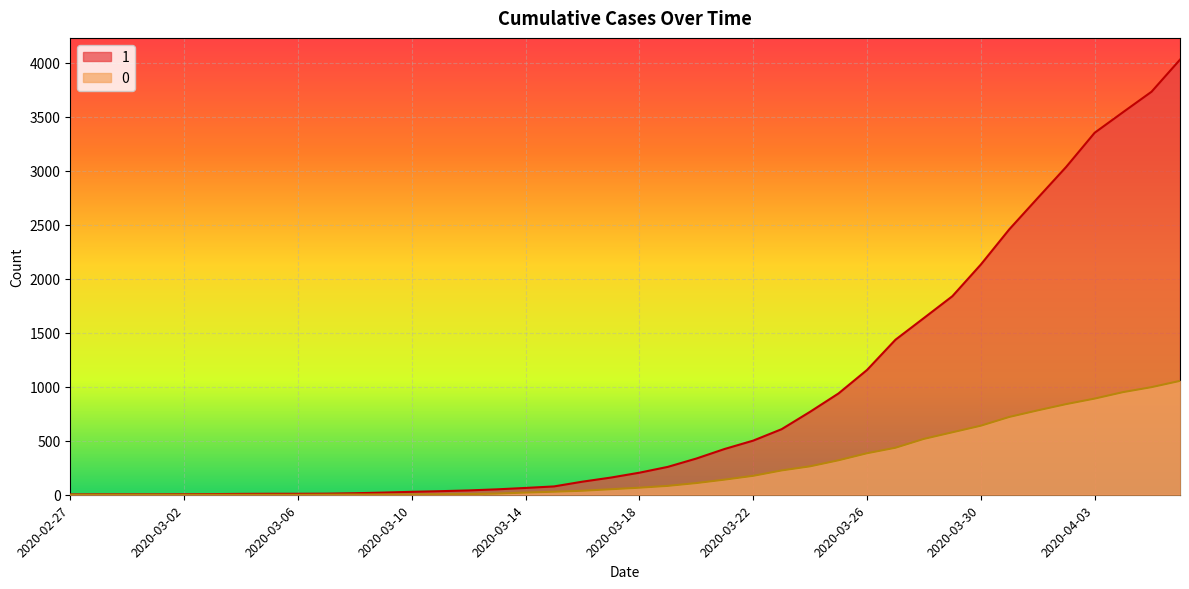

What is the total value across all series at 2020-03-29?

2416